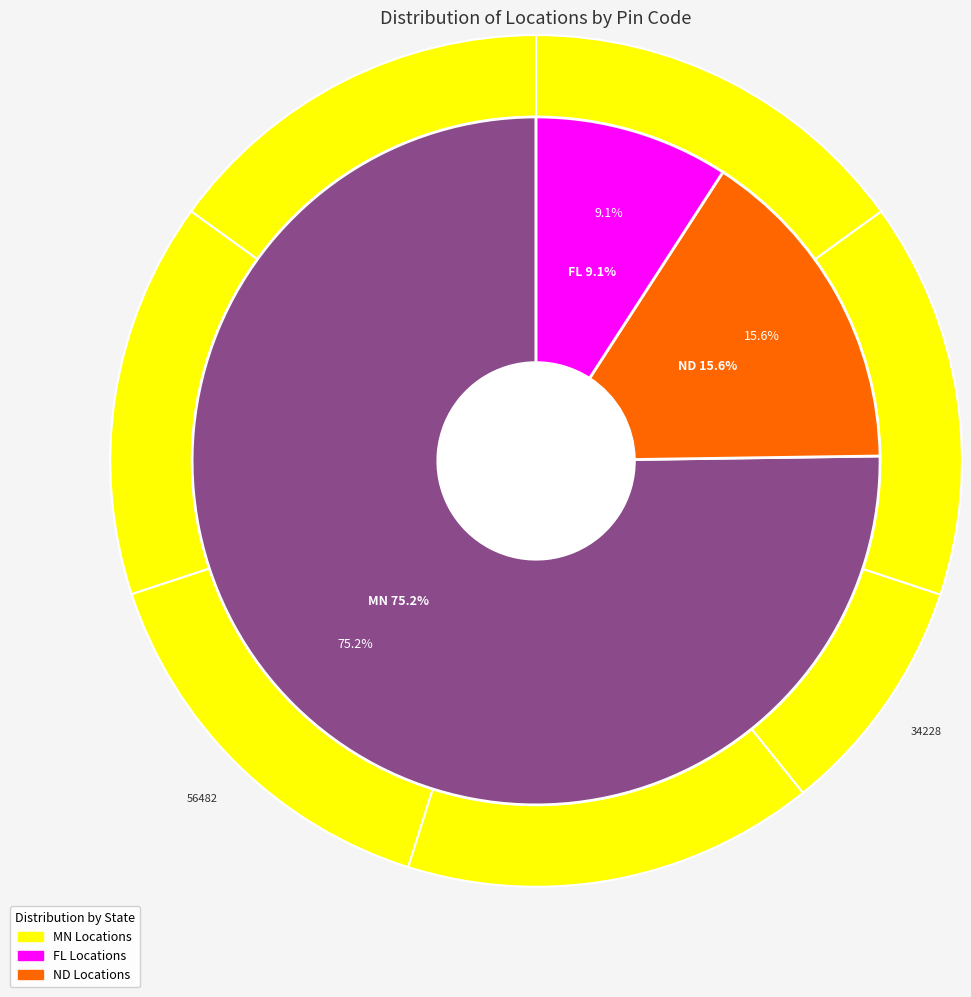

To the nearest percent, what is the difference between the largest and smallest slice percentages?

6%